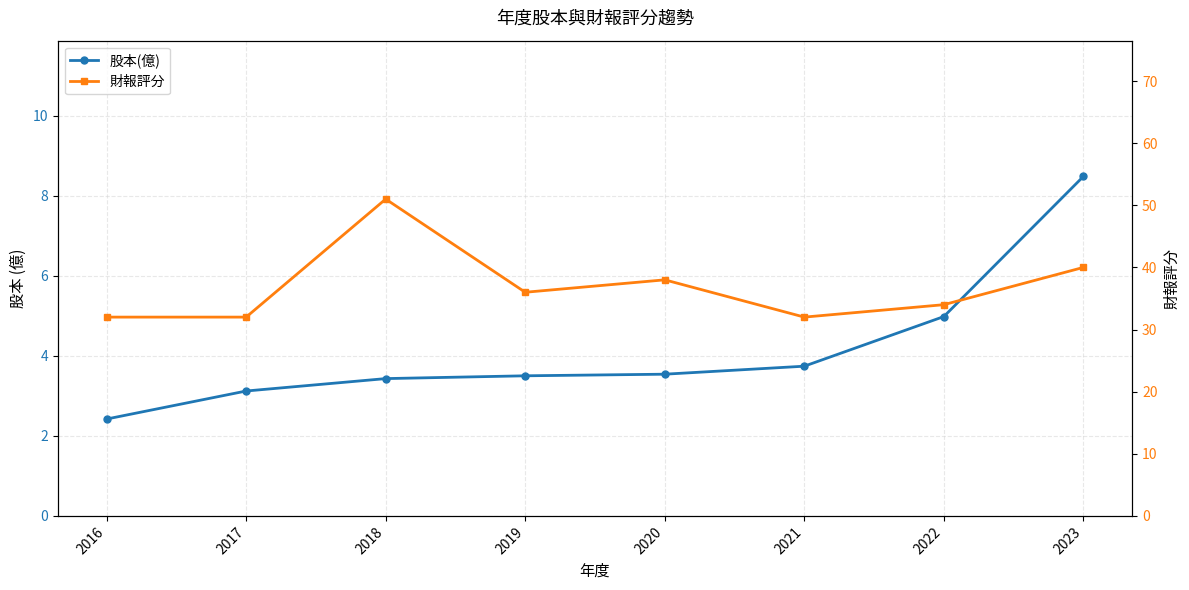

True or false: 股本(億) has a value of 5.0 at 2022.

True